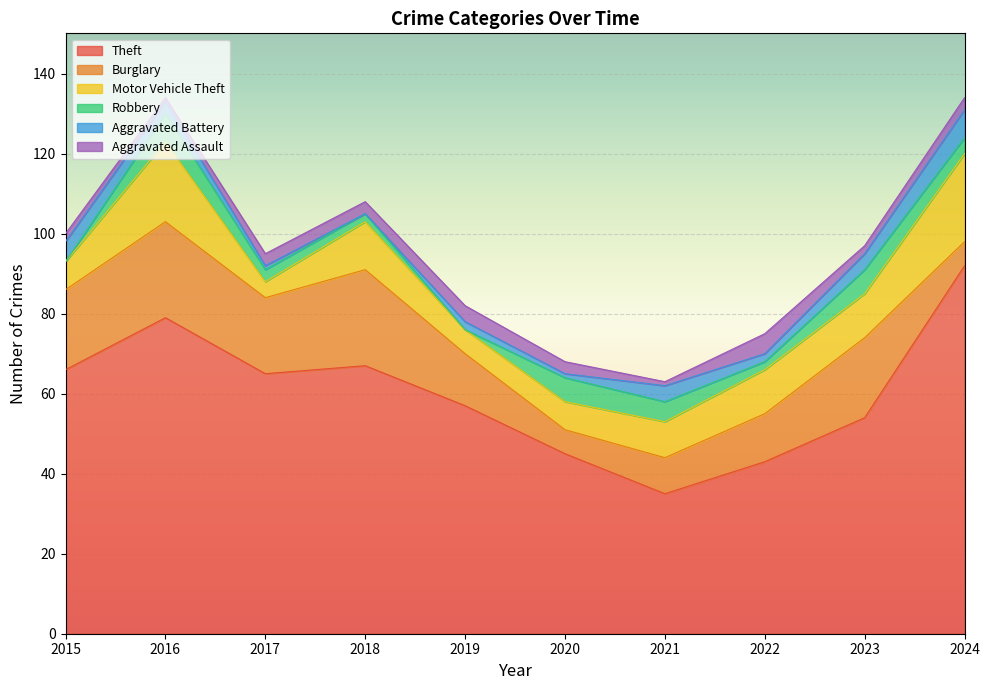

Reading left to right, extract all data points from this chart.

Theft: 2015=66	2016=79	2017=65	2018=67	2019=57	2020=45	2021=35	2022=43	2023=54	2024=92
Burglary: 2015=20	2016=24	2017=19	2018=24	2019=13	2020=6	2021=9	2022=12	2023=20	2024=6
Motor Vehicle Theft: 2015=7	2016=20	2017=4	2018=12	2019=6	2020=7	2021=9	2022=11	2023=11	2024=22
Robbery: 2015=0	2016=7	2017=3	2018=2	2019=0	2020=6	2021=5	2022=2	2023=6	2024=4
Aggravated Battery: 2015=5	2016=3	2017=1	2018=0	2019=2	2020=1	2021=4	2022=2	2023=4	2024=7
Aggravated Assault: 2015=2	2016=1	2017=3	2018=3	2019=4	2020=3	2021=1	2022=5	2023=2	2024=3